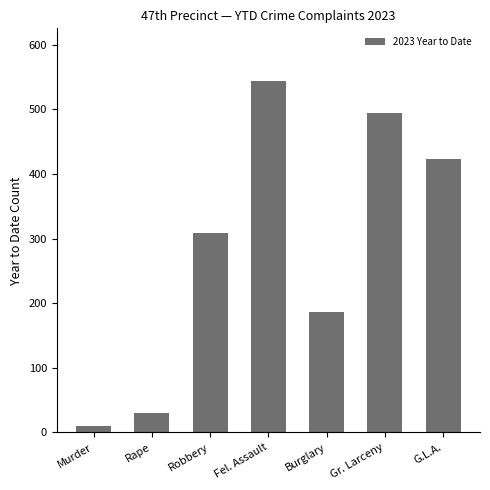

What is the difference between the second highest and second lowest values?

464